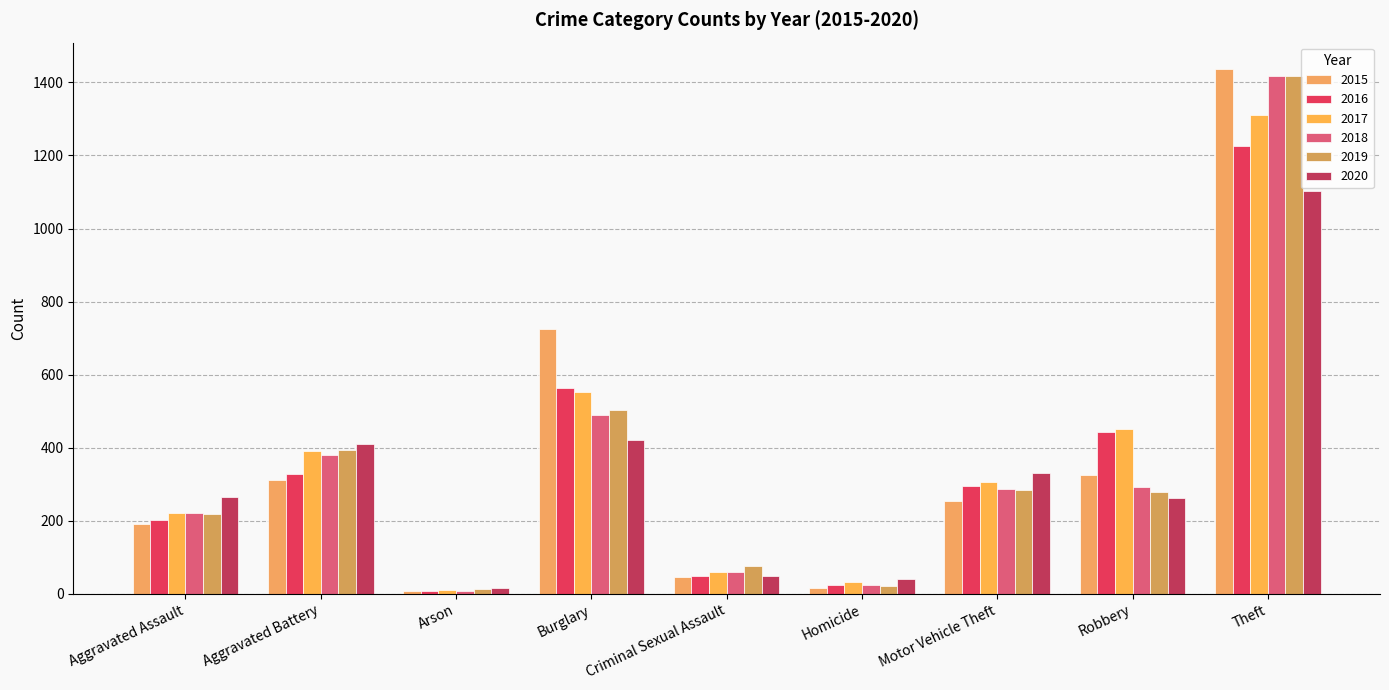

Is the value of 2020 at Criminal Sexual Assault greater than the value of 2016 at Robbery?

No